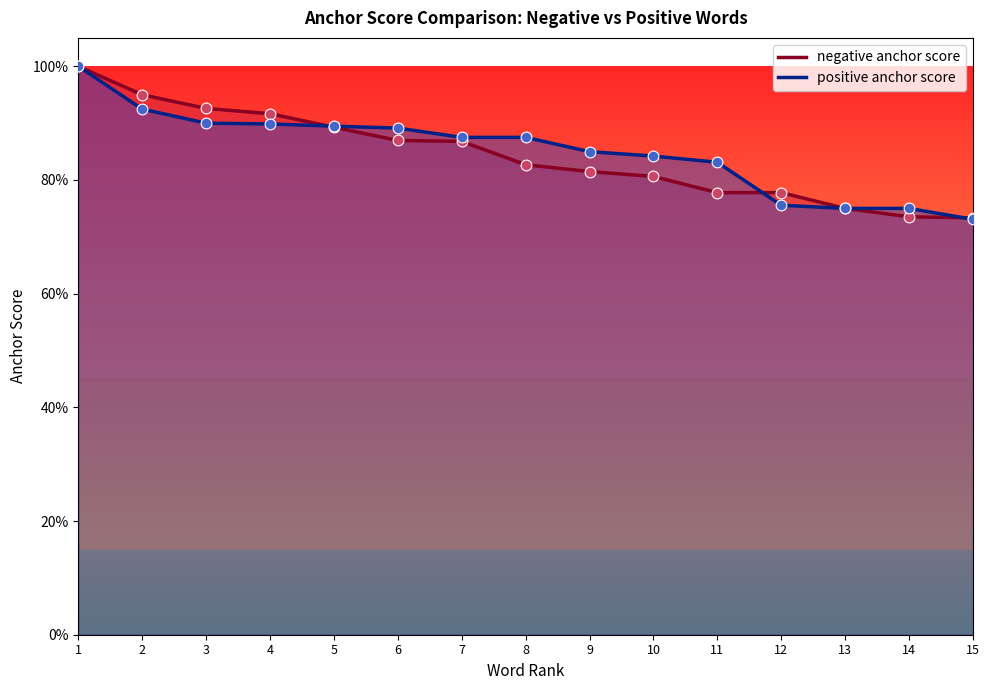

What are all the series names shown in the legend?

negative anchor score, positive anchor score